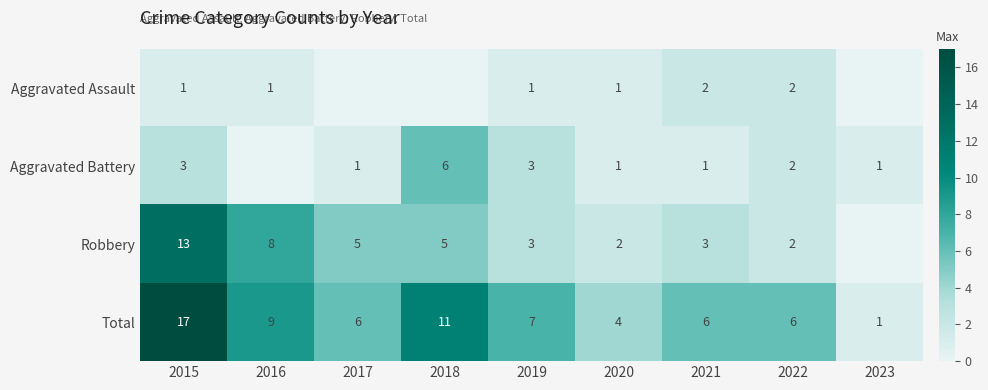

What is the sum of all Total values?

67